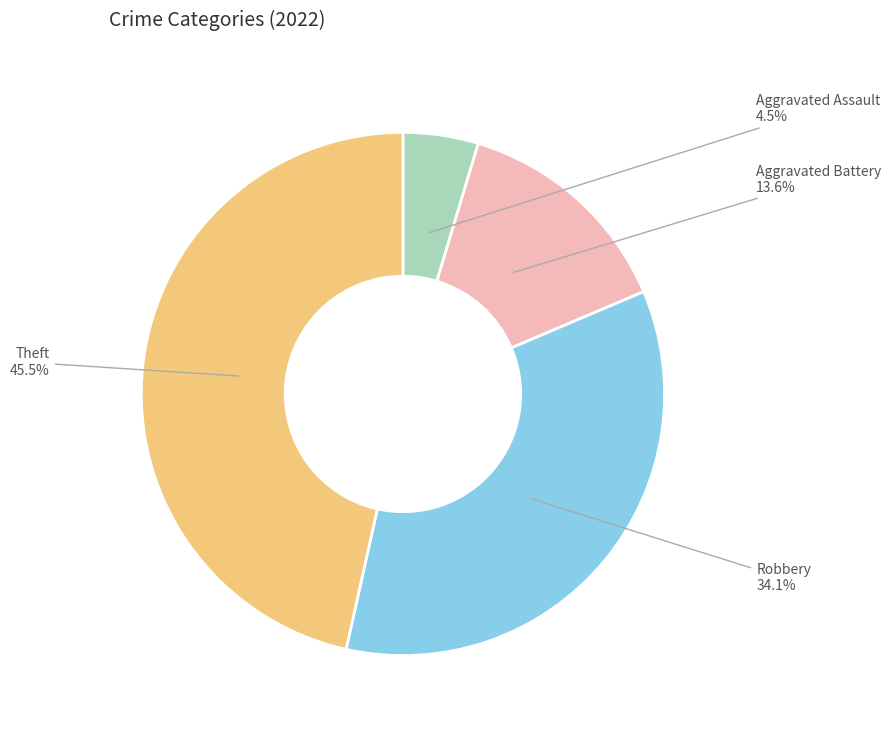

How many slices are in this pie chart?

4